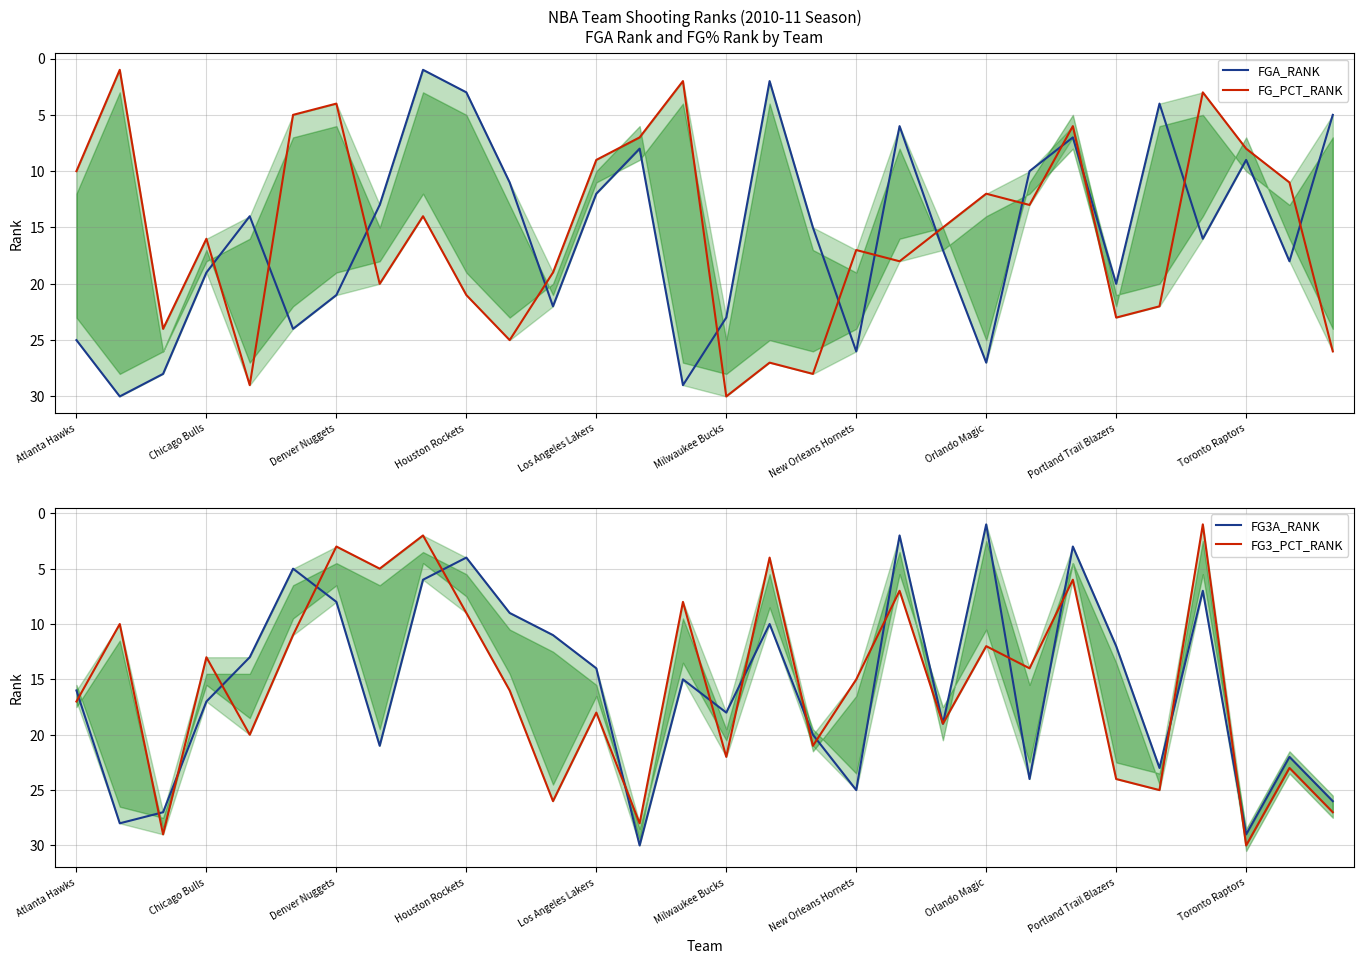

At which label does FG3A_RANK reach its peak?

13